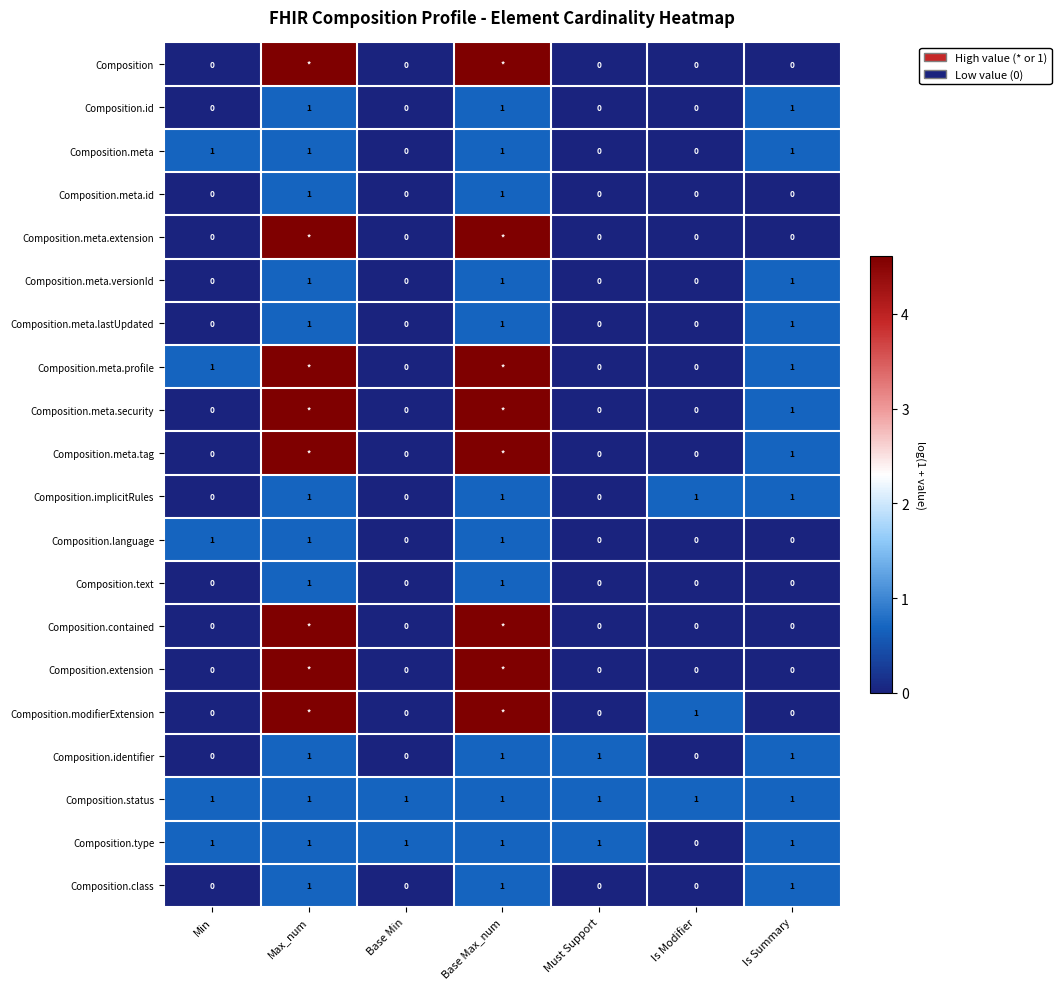

Count the number of data series in this chart.

20